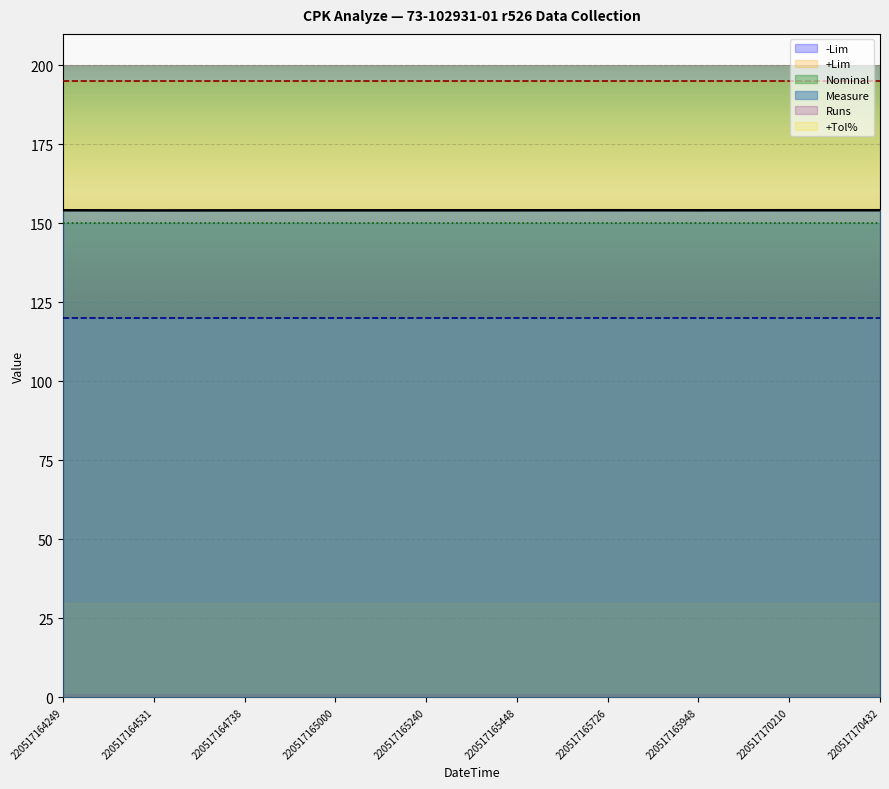

Between 220517165448 and 220517170210, which series saw the biggest shift?

Measure